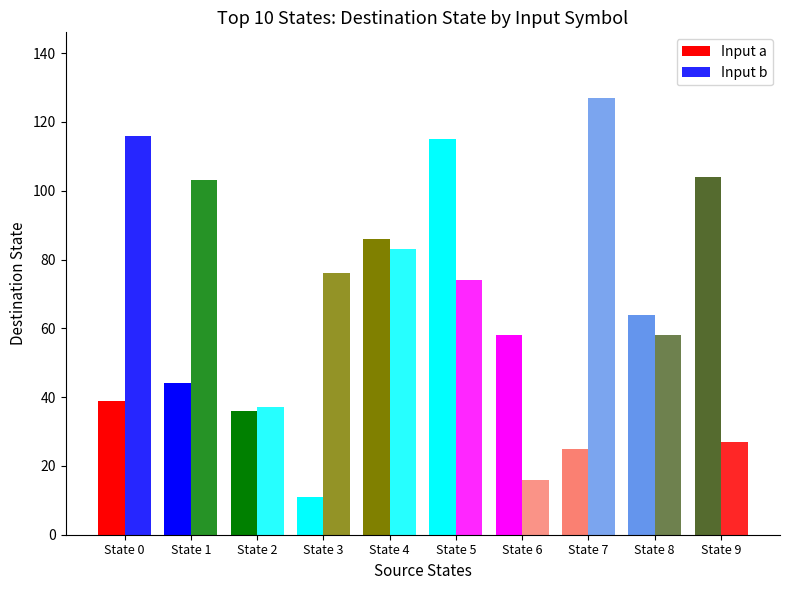

What is the difference between the second highest and minimum values in the Input b series?

100